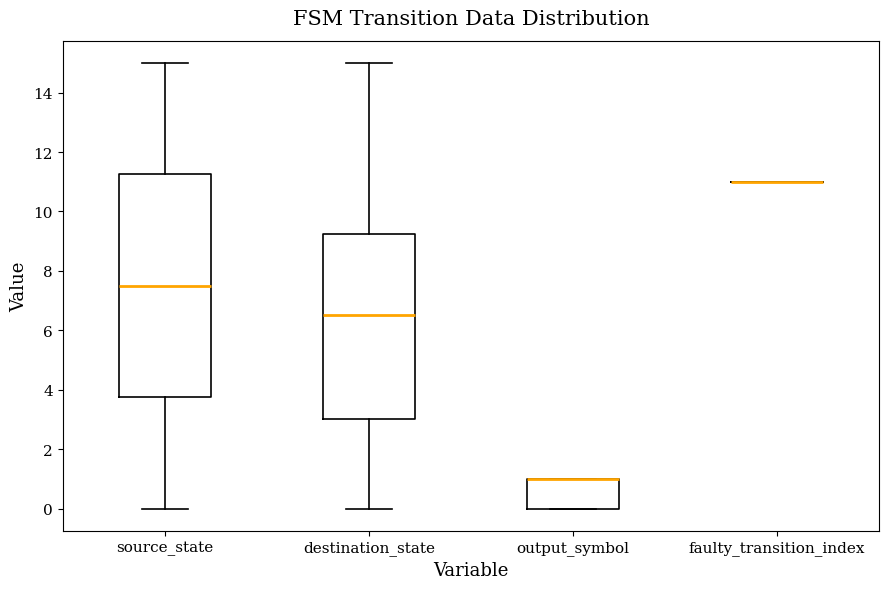

Where is the upper edge of the box for output_symbol on the y-axis? The values are not printed on the chart, so give them approximately, as read against the axis.

1.0